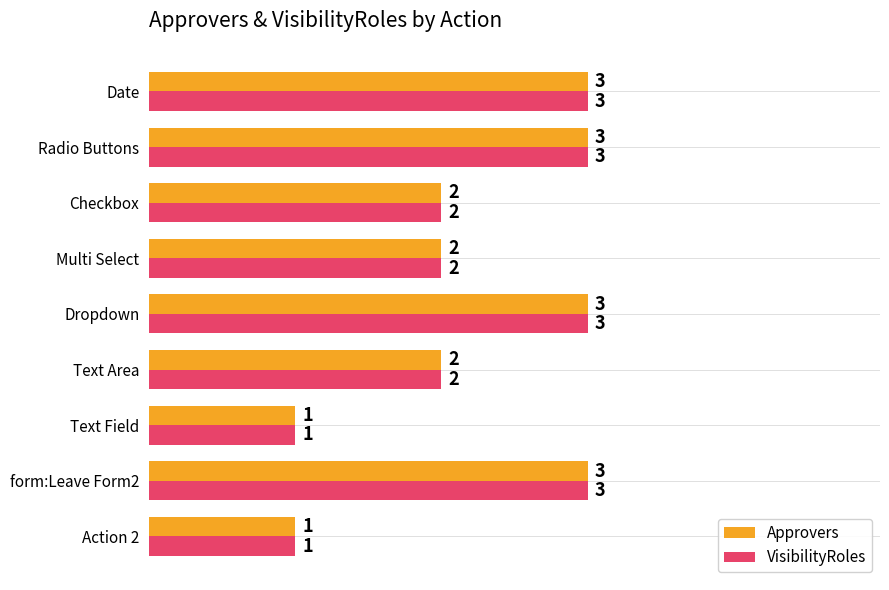

What is the sum of all Approvers values?

20